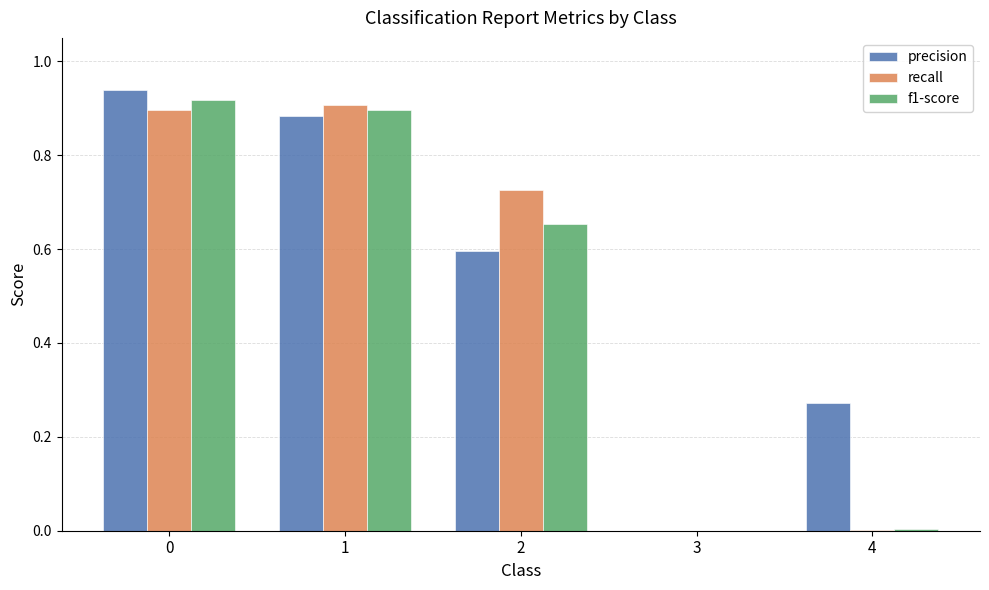

Is it true that recall equals 1.2 at 2?

False